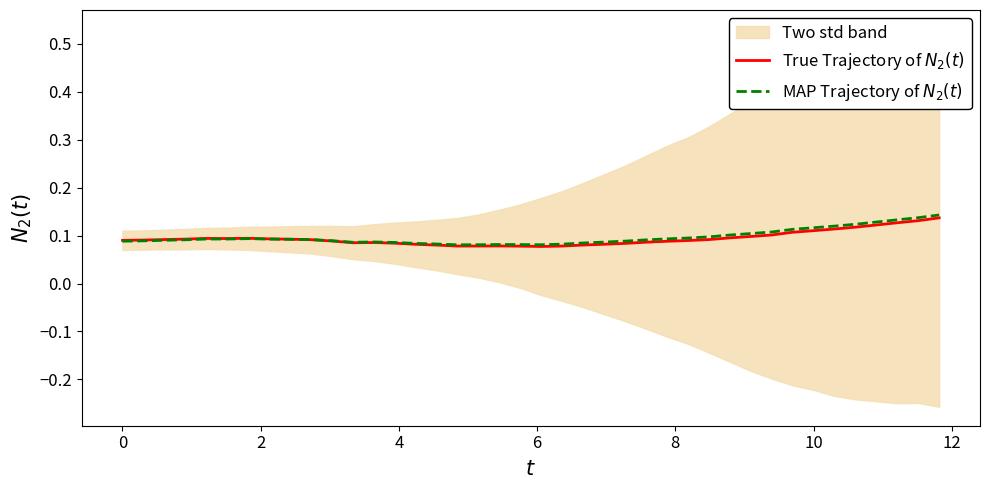

What is the value of the True Trajectory of $N_2(t)$ point at the 35th from the left?

0.1